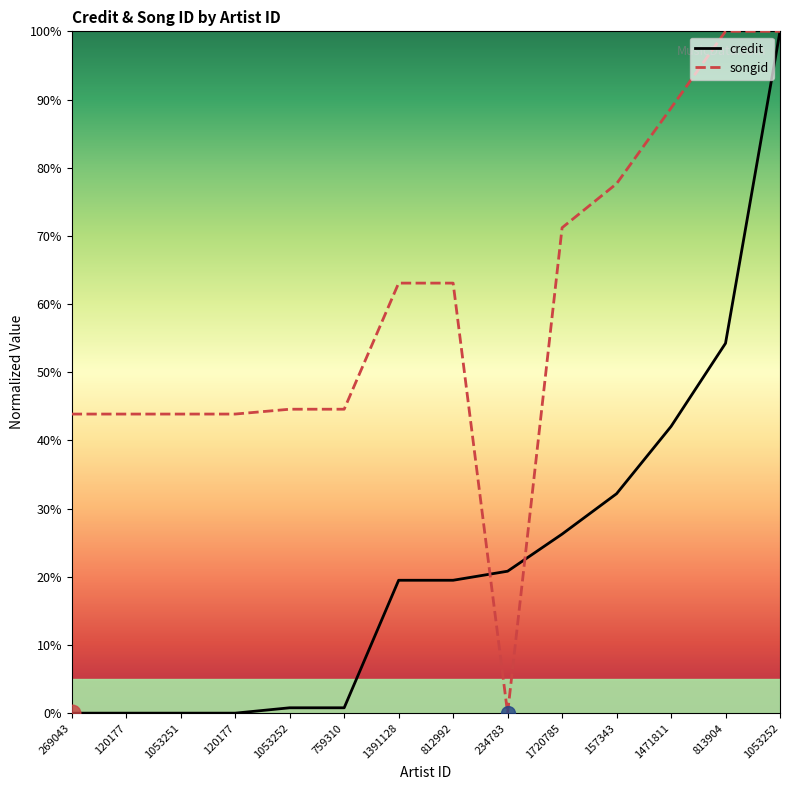

How many lines are shown in the chart?

2